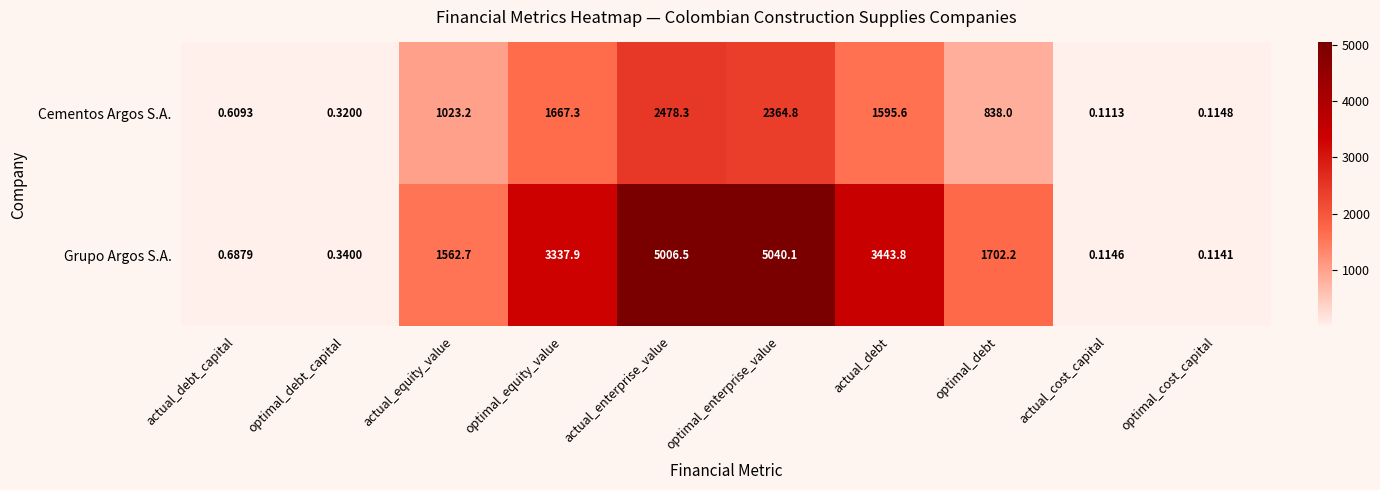

Which series has the widest spread of values?

Grupo Argos S.A.